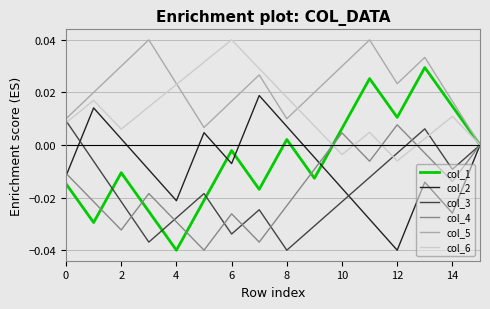

Which series has the widest spread of values?

col_1